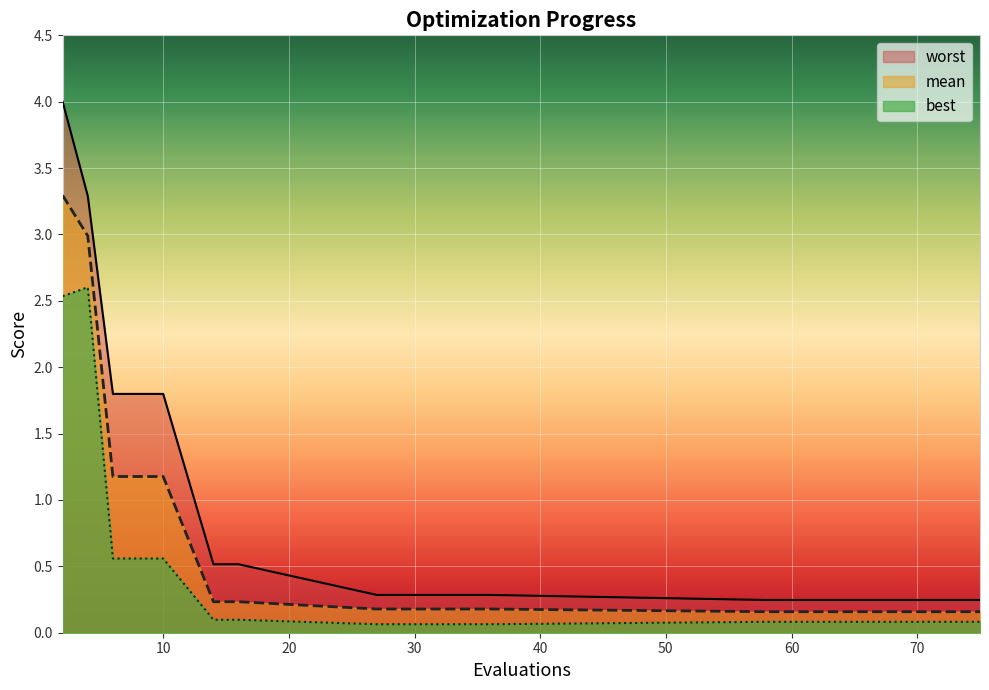

True or false: worst has more than 1 points higher than both neighbors.

False